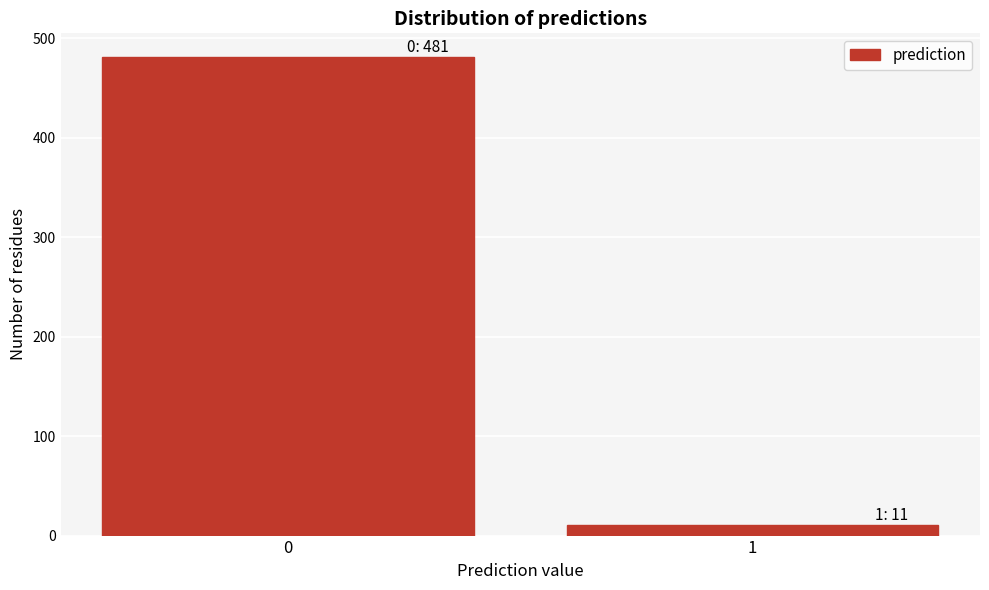

Reading left to right, extract all data points from this chart.

481	11